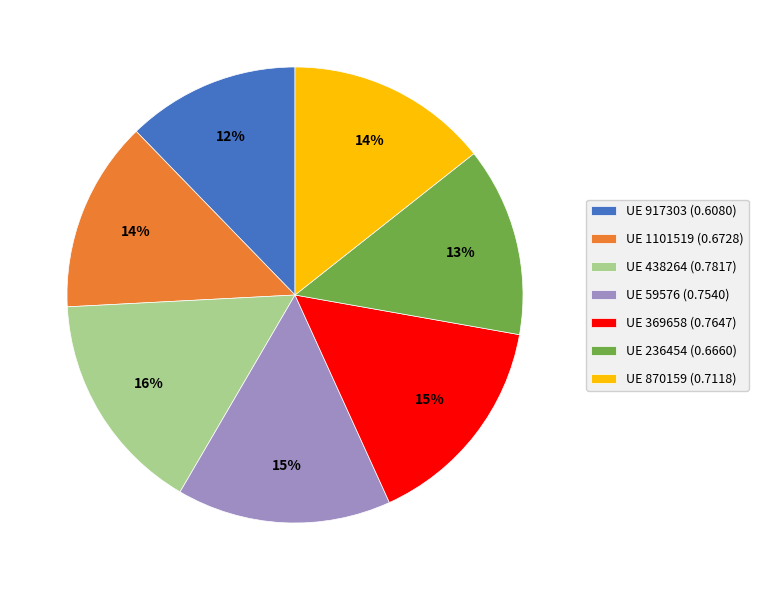

What is the smallest slice in the pie chart?

UE 917303 (0.6080)